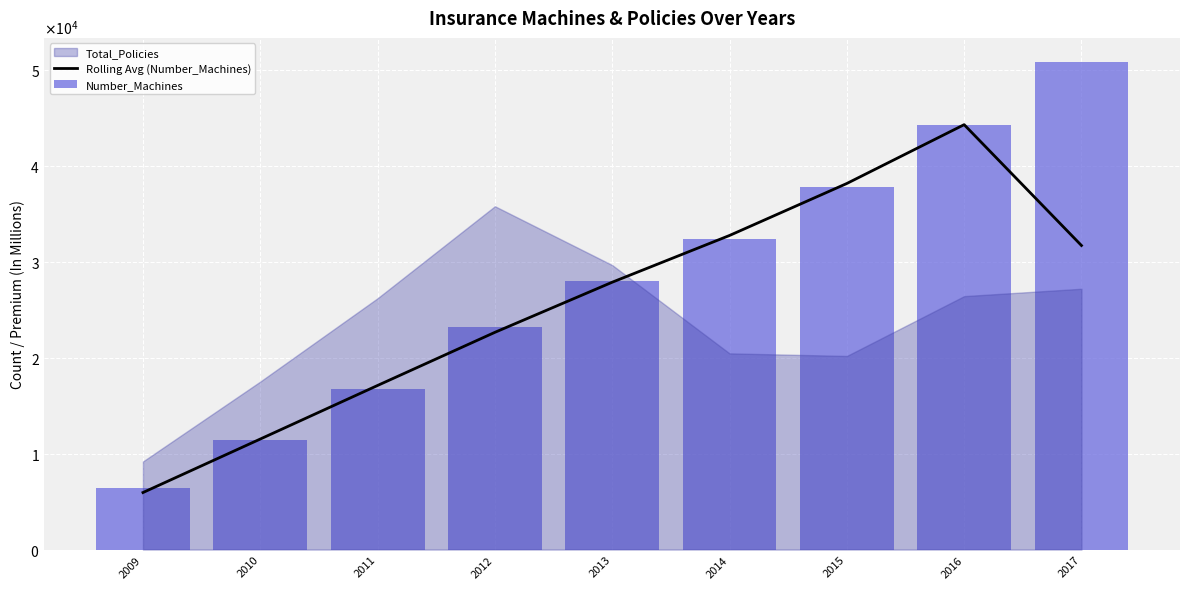

What is the maximum value shown in the chart?

50757.0